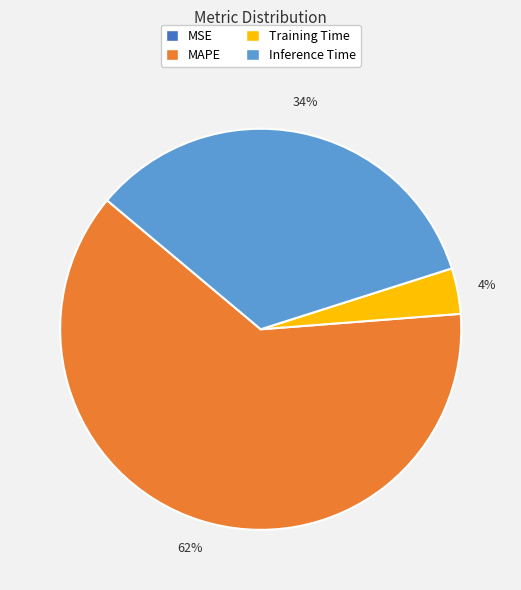

To the nearest percent, what portion does Training Time represent?

4%